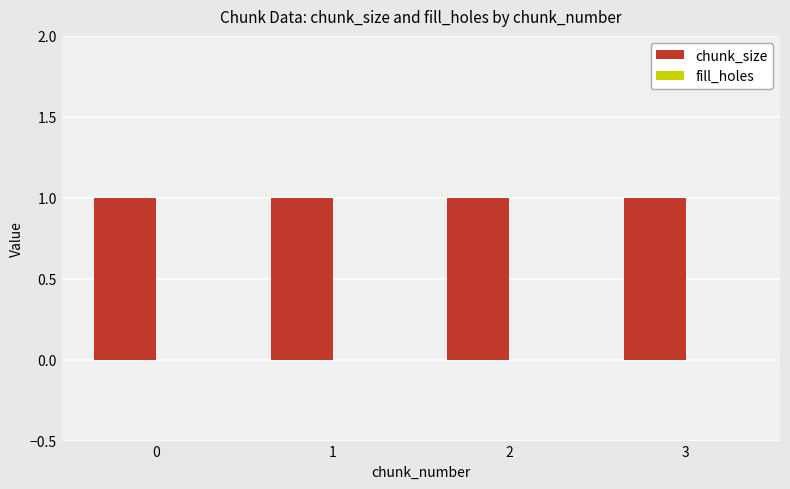

What is the spread (max minus min) of values at 2?

1